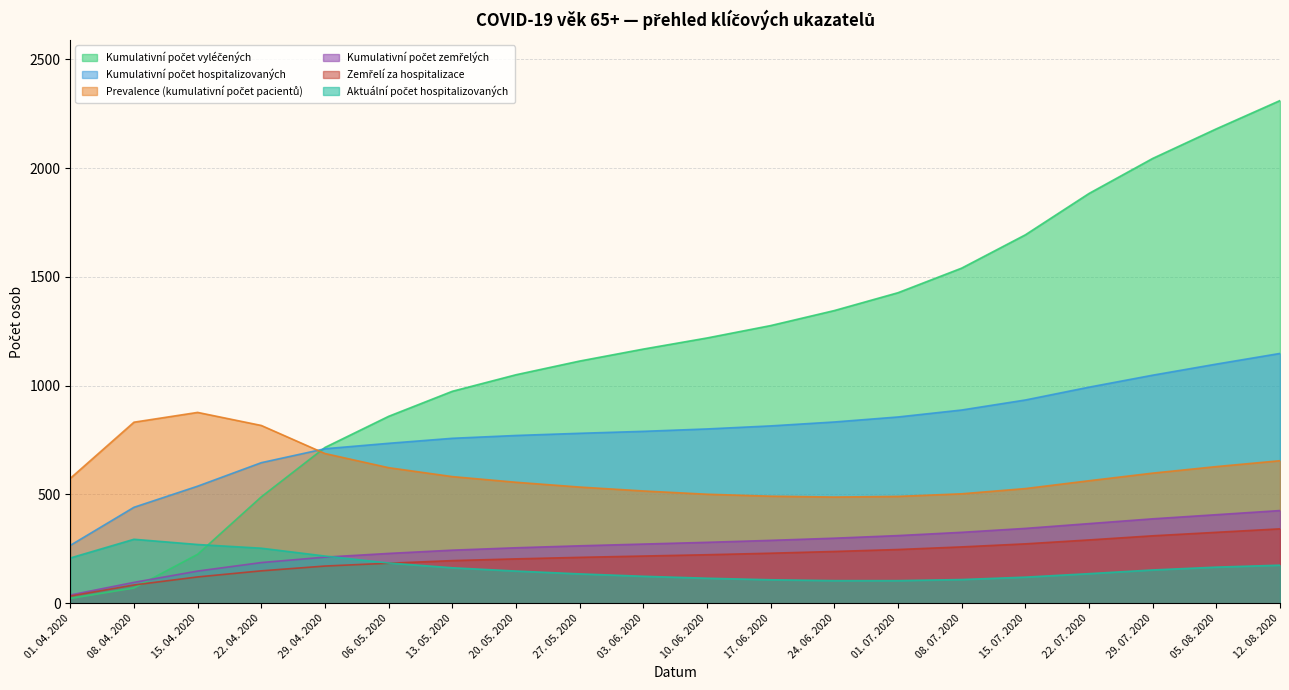

The Kumulativní počet zemřelých series shows 272 at 03. 06. 2020. True or false?

True